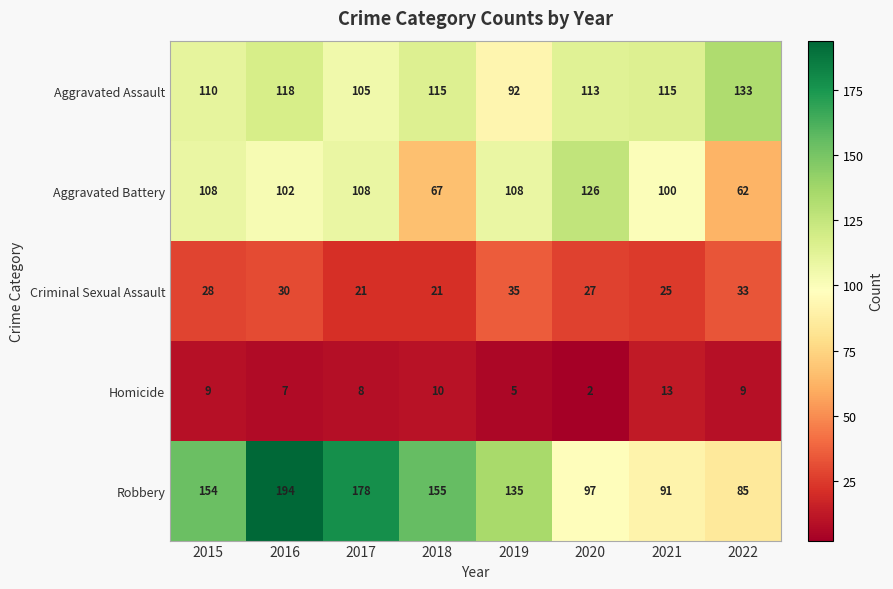

At which label does Aggravated Assault first exceed 115?

2016